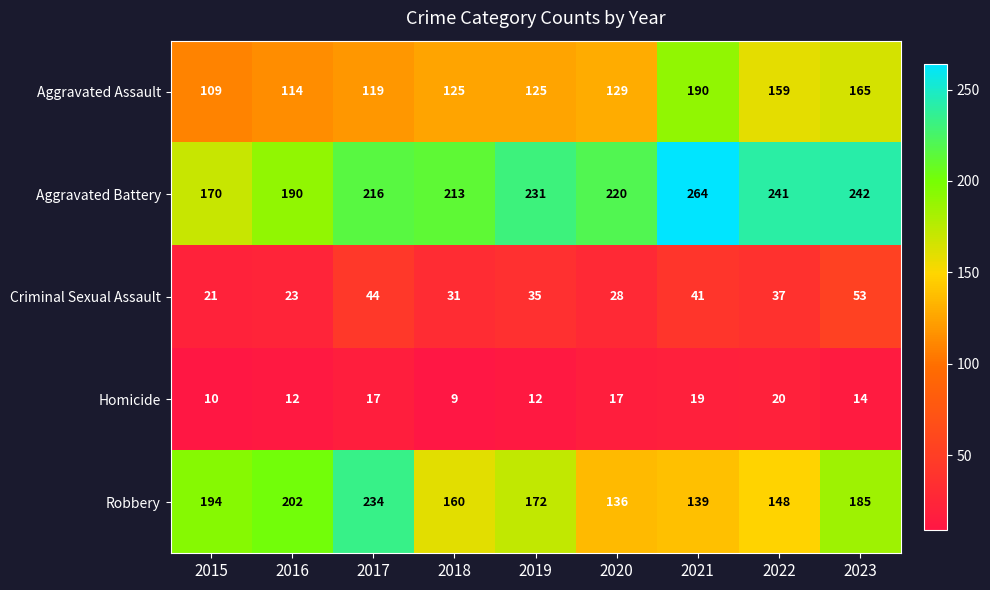

Between 2018 and 2019, which series saw the biggest shift?

Aggravated Battery